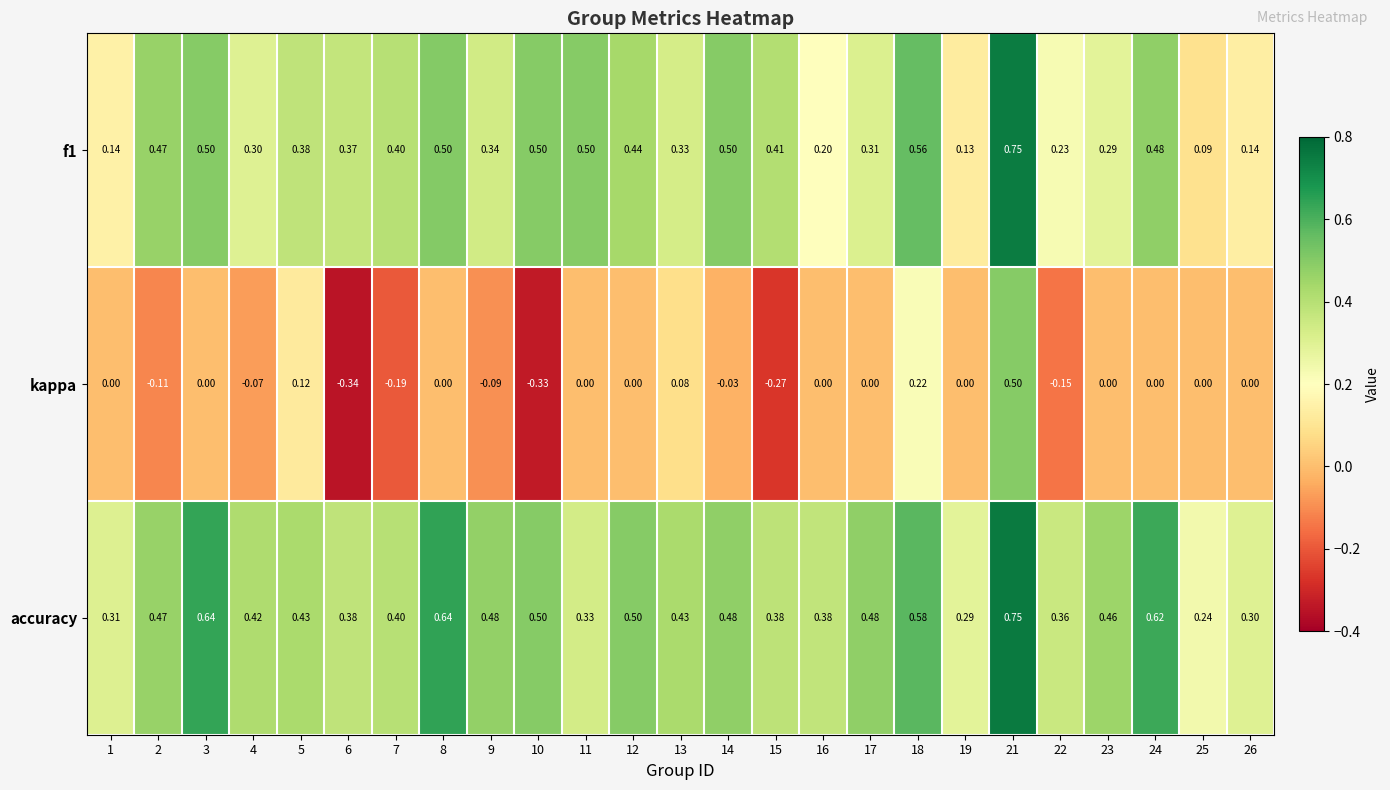

Which series has the widest spread of values?

kappa